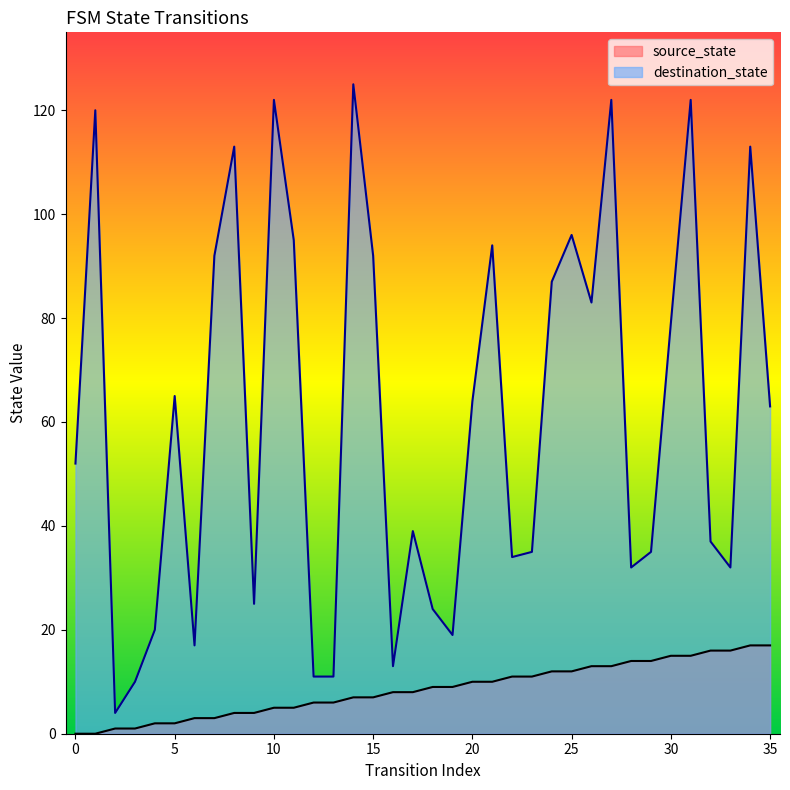

What is the difference between the source_state values at 35 and 25?

5